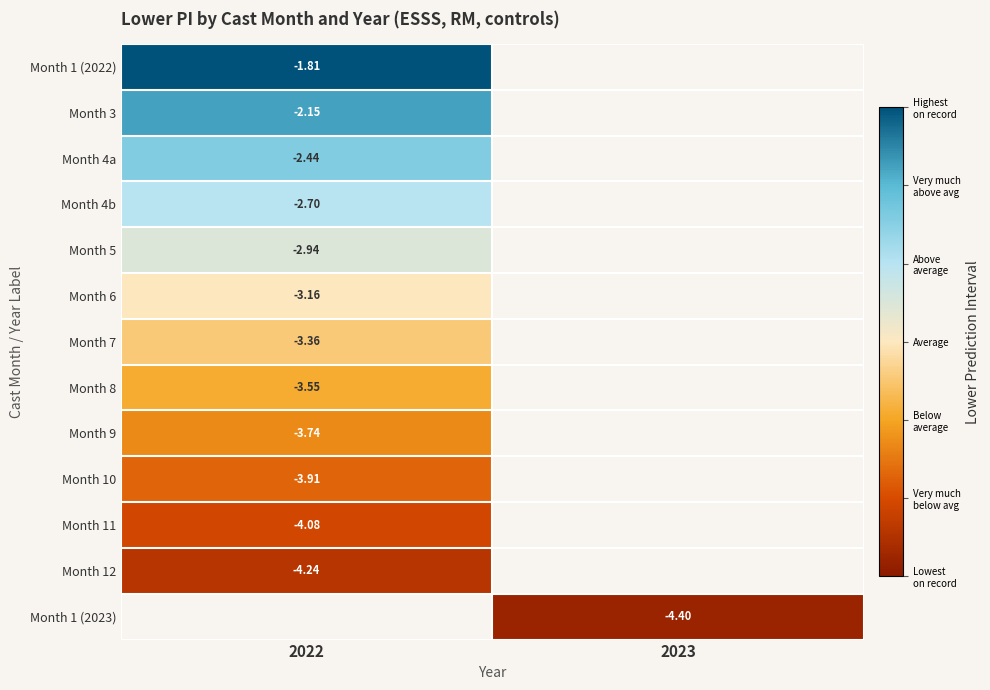

The value of Month 8 at 2022 is -3.6. True or false?

True